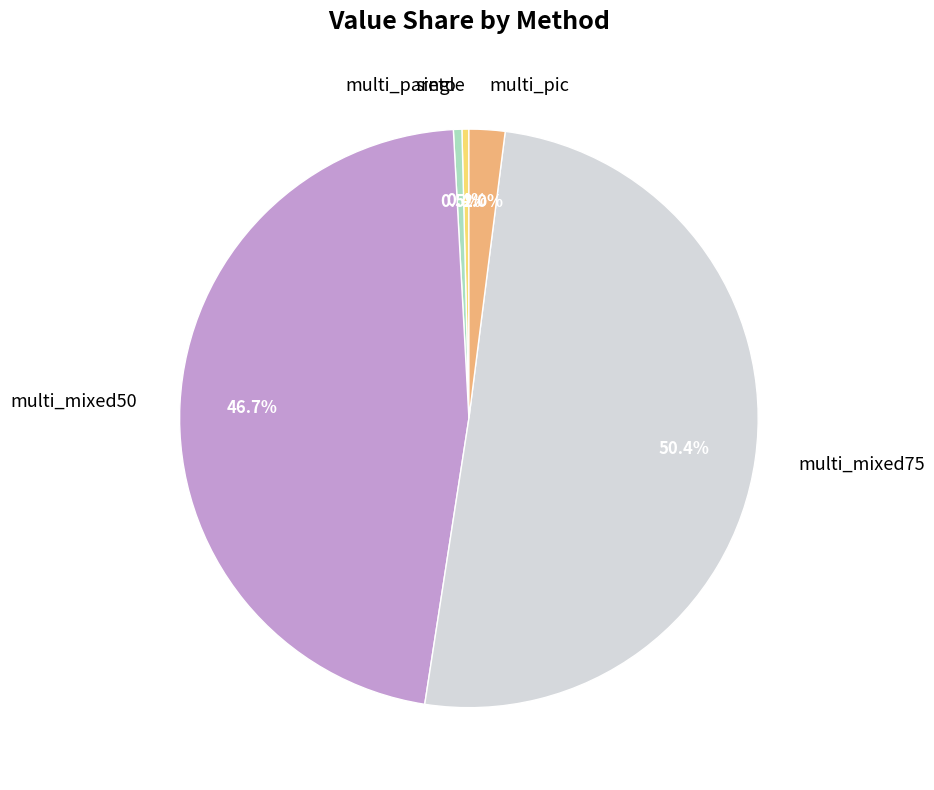

Which slice is the largest?

multi_mixed75